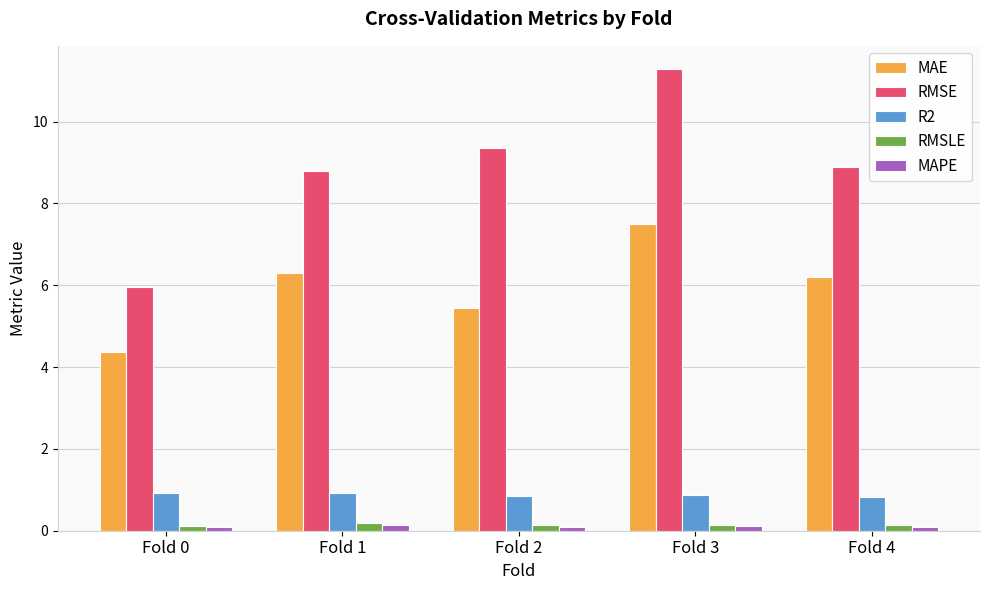

What is the sum of all MAPE values?

0.5